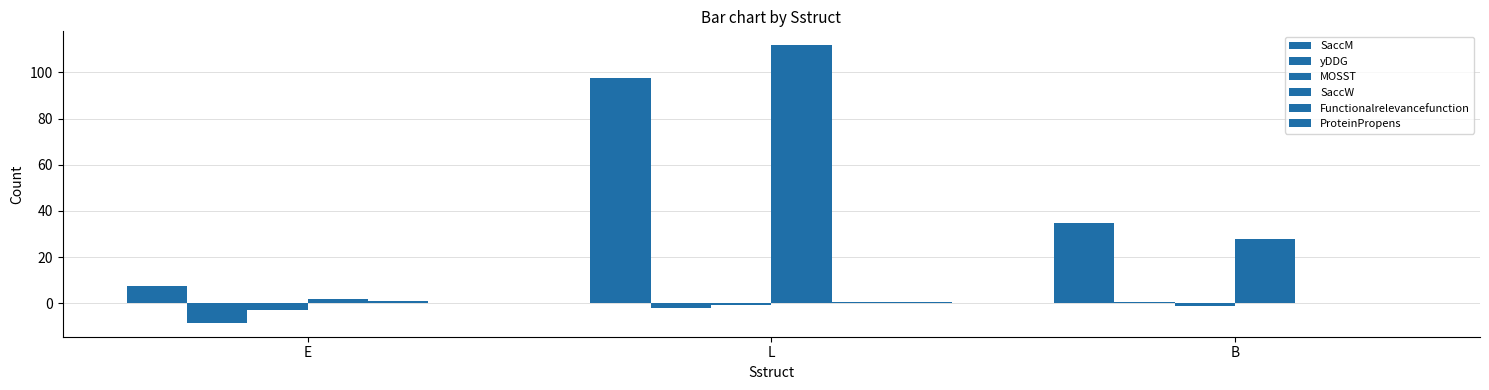

Which series has the largest total across all categories?

SaccW